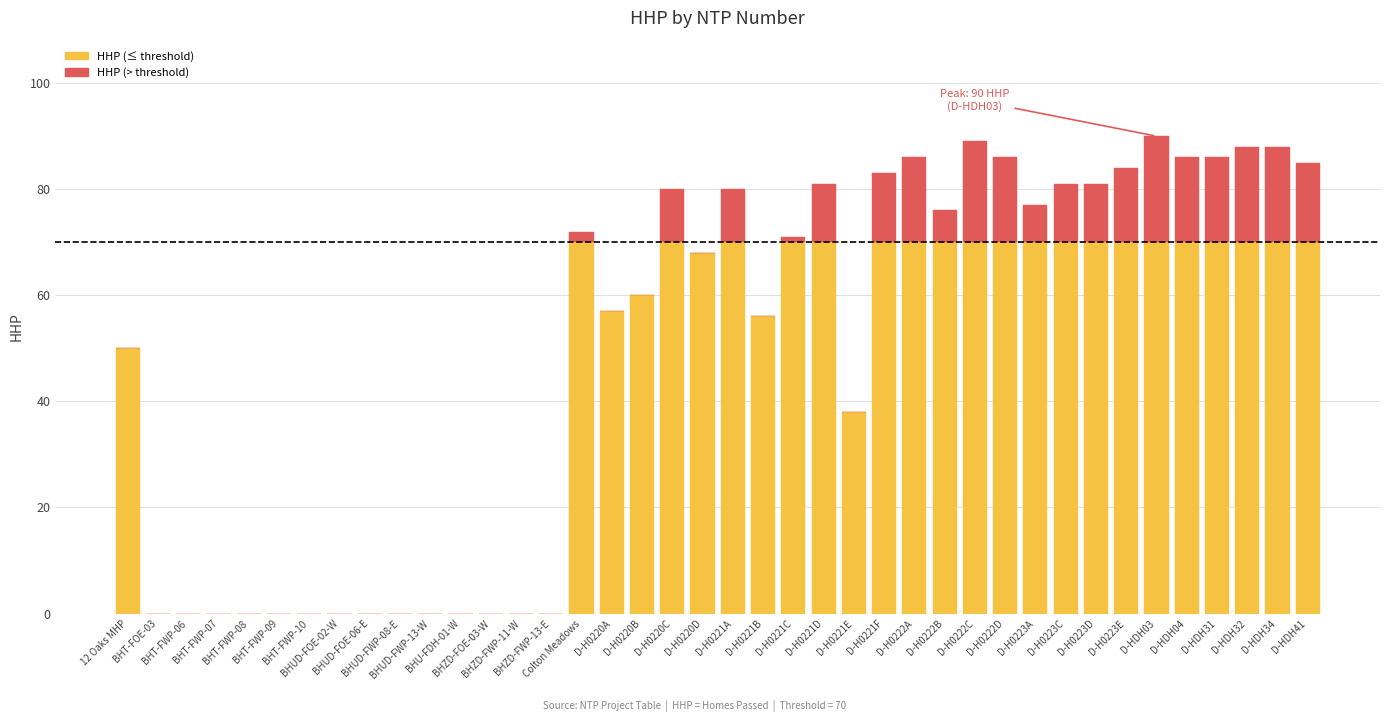

Rank the series at D-H0223E from highest to lowest value.

HHP (≤ threshold), HHP (> threshold)